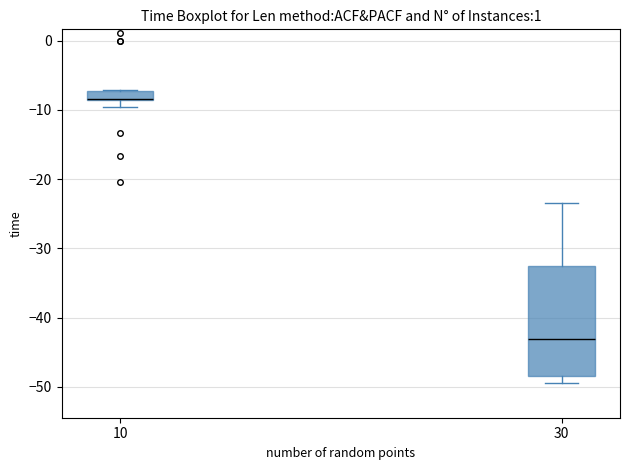

Where does the median line of the box at x = 30 sit on the y-axis? The values are not printed on the chart, so give them approximately, as read against the axis.

-43